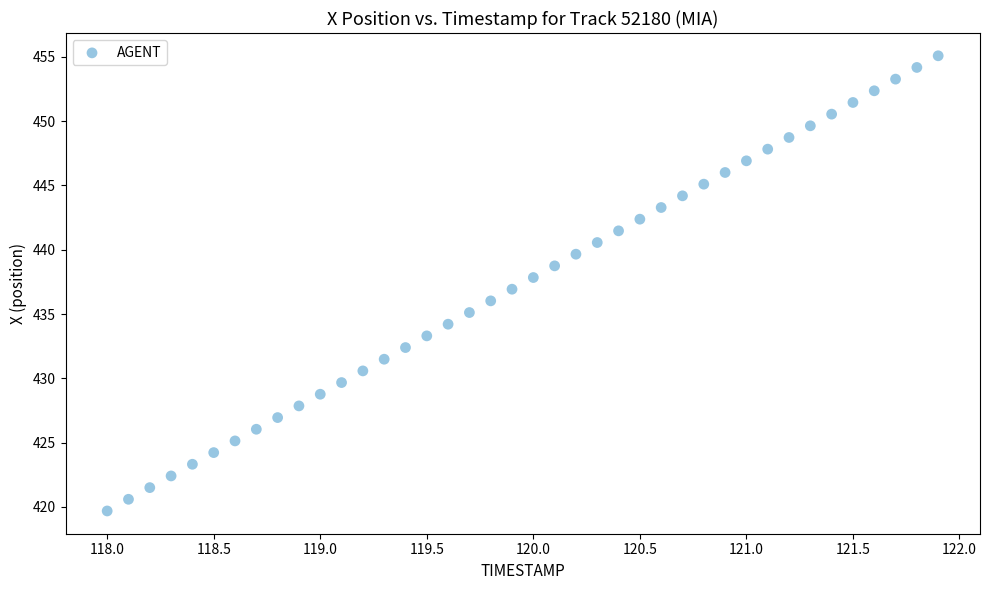

What is the range of Y values (max minus min)?

35.4